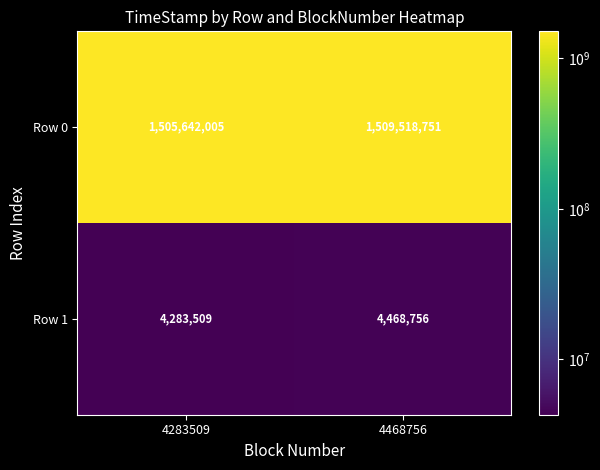

At which label is Row 0 closest to 1507580378?

4283509